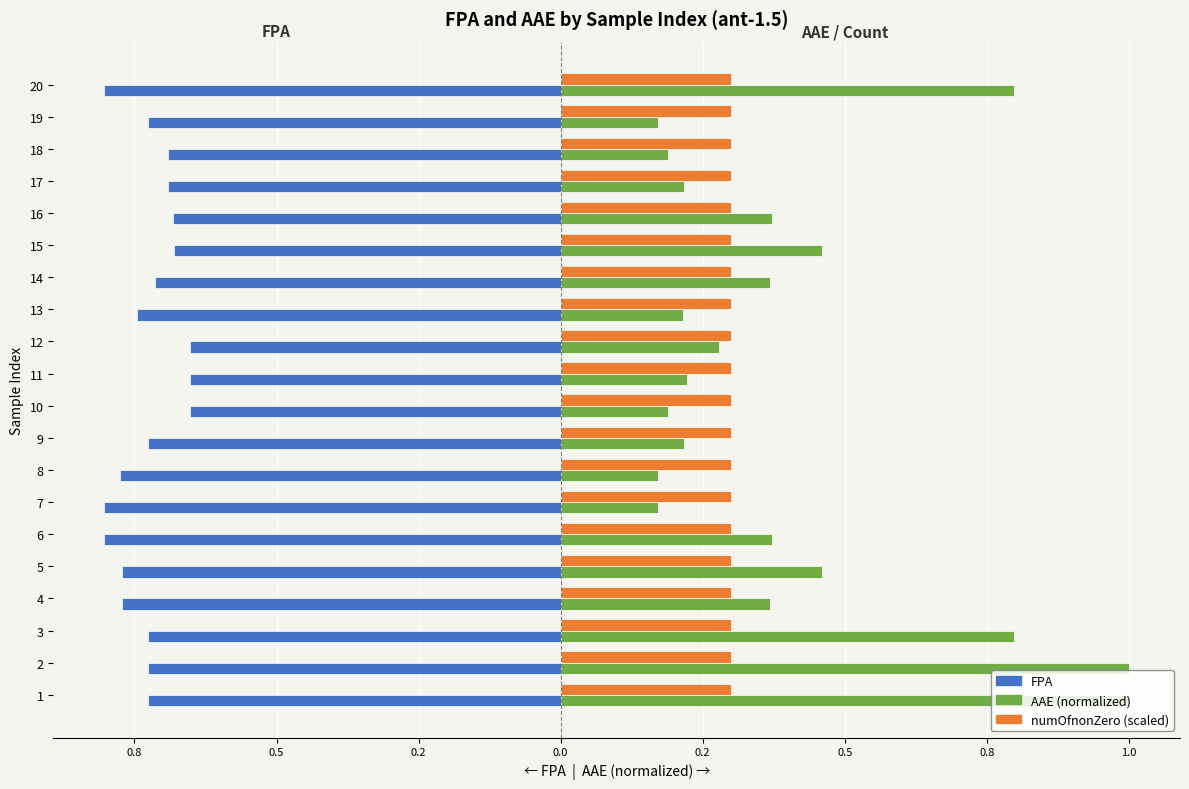

Reading left to right, list all the values displayed in this chart.

FPA: -0.7	-0.7	-0.7	-0.8	-0.8	-0.8	-0.8	-0.8	-0.7	-0.7	-0.7	-0.7	-0.7	-0.7	-0.7	-0.7	-0.7	-0.7	-0.7	-0.8
AAE (normalized): 1.0	1.0	0.8	0.4	0.5	0.4	0.2	0.2	0.2	0.2	0.2	0.3	0.2	0.4	0.5	0.4	0.2	0.2	0.2	0.8
numOfnonZero (scaled): 0.3	0.3	0.3	0.3	0.3	0.3	0.3	0.3	0.3	0.3	0.3	0.3	0.3	0.3	0.3	0.3	0.3	0.3	0.3	0.3